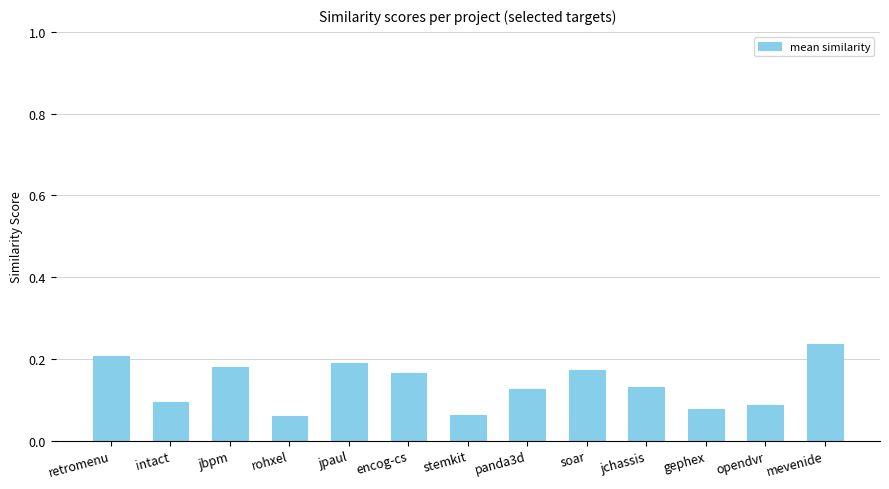

What position from the right is stemkit?

7